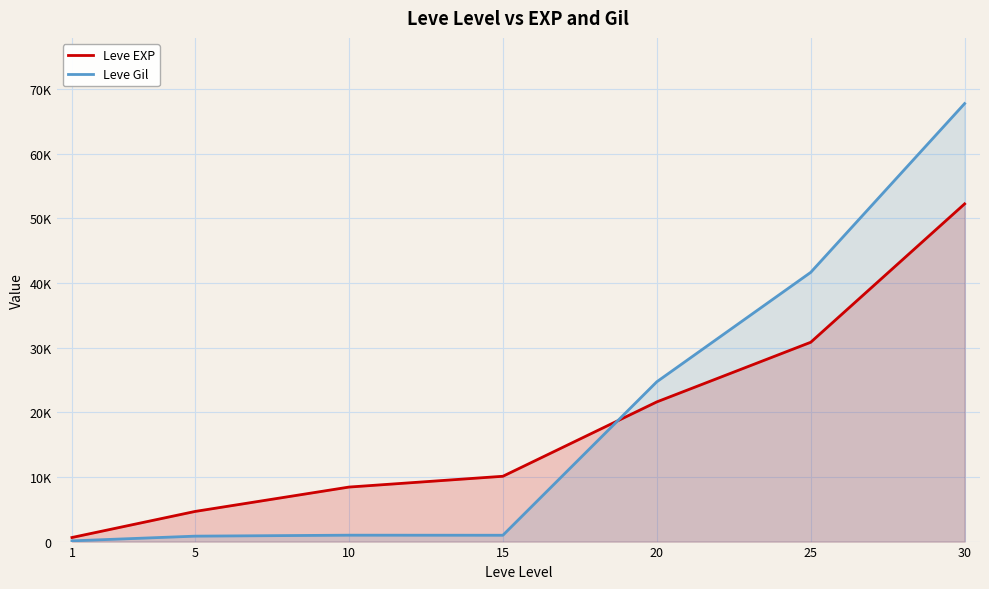

Which series has the widest spread of values?

Leve Gil